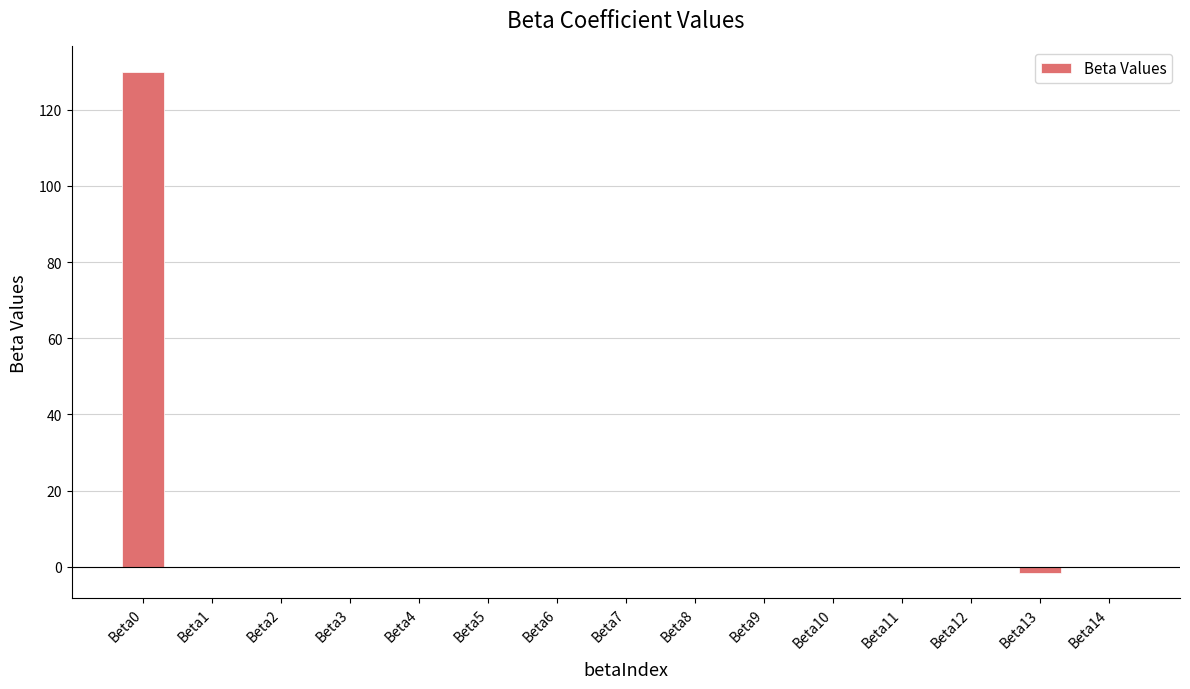

What is the sum of all values?

128.1